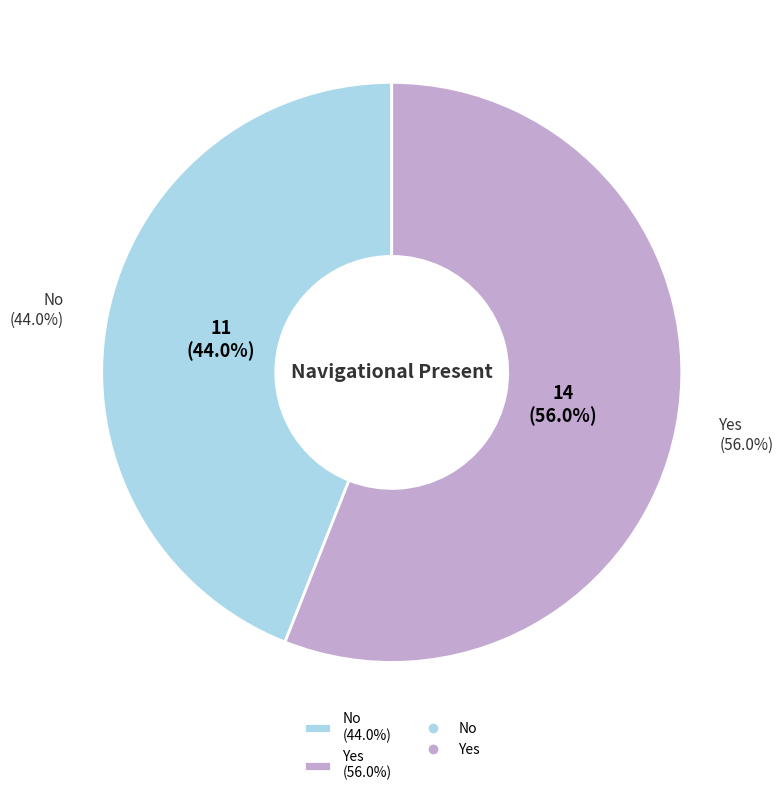

Does any single category account for the majority?

Yes